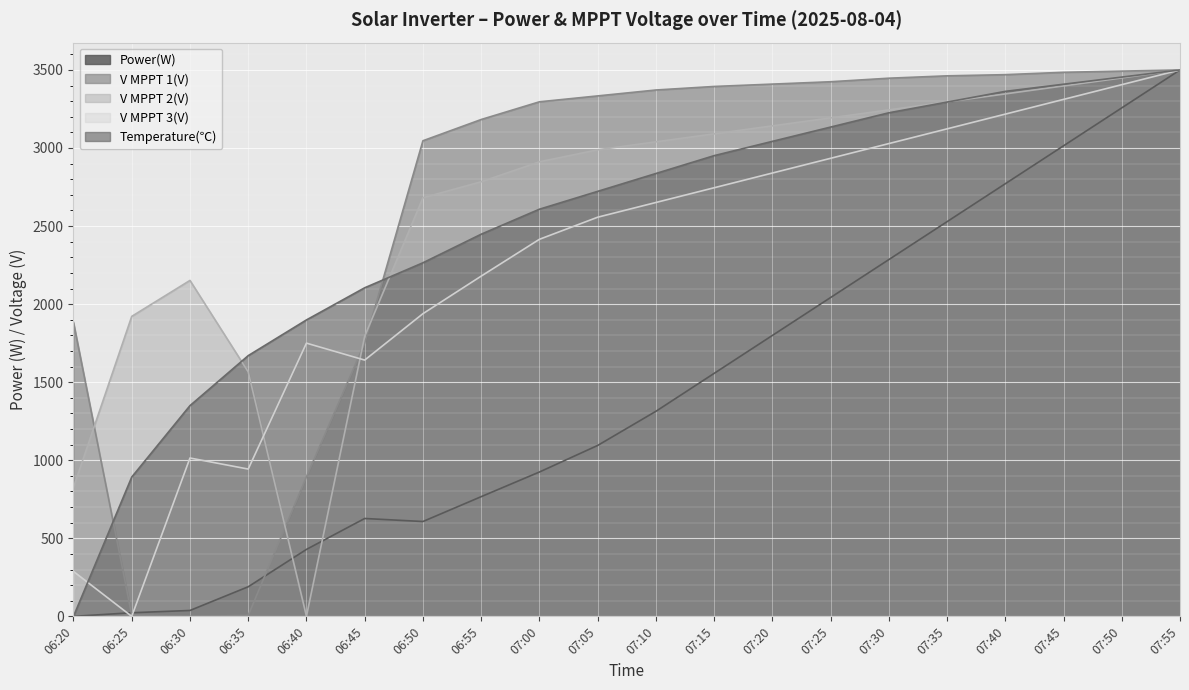

Is it true that Power(W) equals 843.3 at 07:30?

False